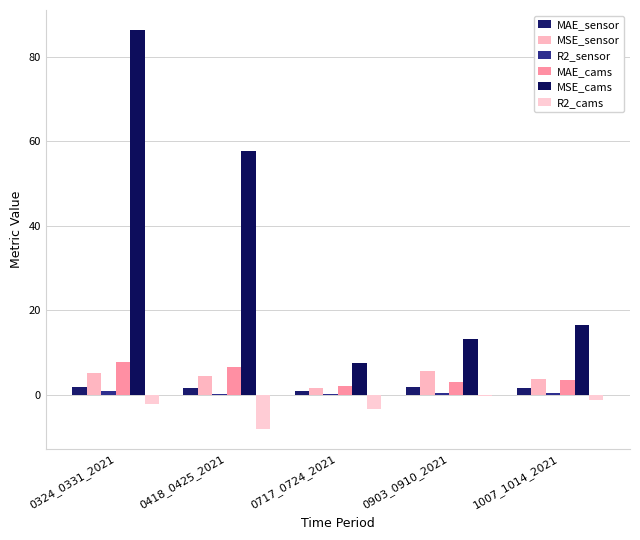

What is the average value of the R2_cams series?

-3.0